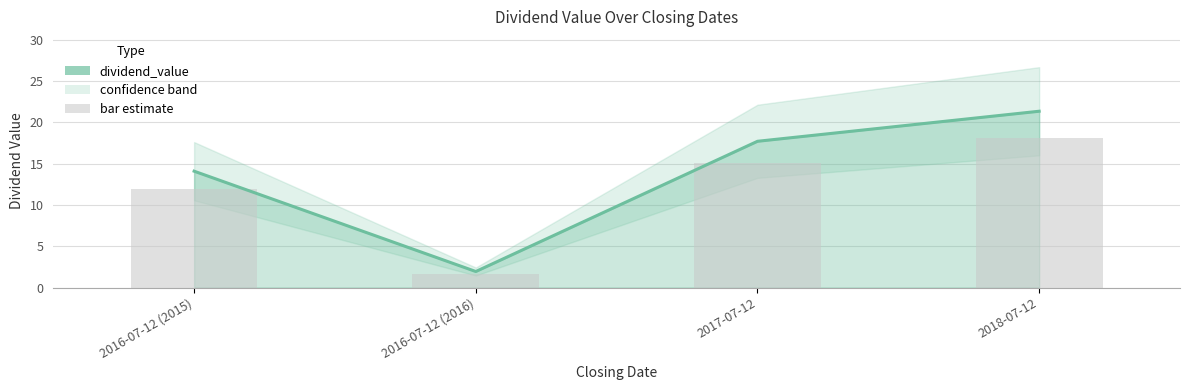

List the labels in order of value, smallest first.

2016-07-12 (2016), 2016-07-12 (2015), 2017-07-12, 2018-07-12